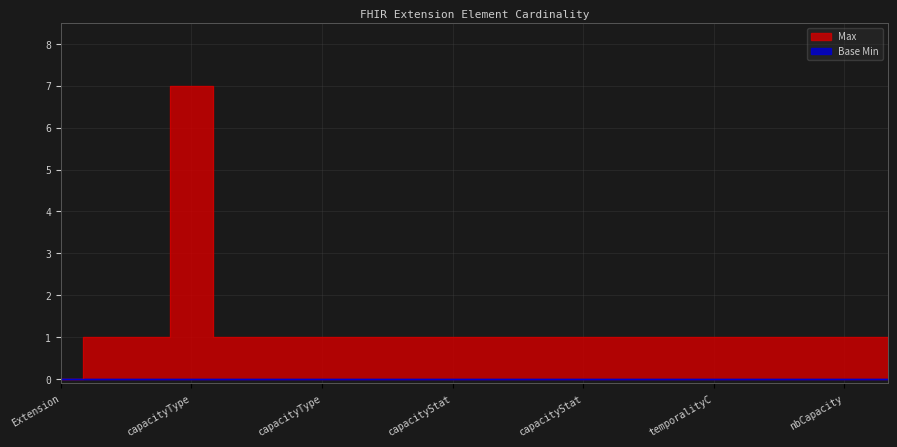

True or false: the data shows 1 at Extension.extension:temporalityCapacity.url.

True